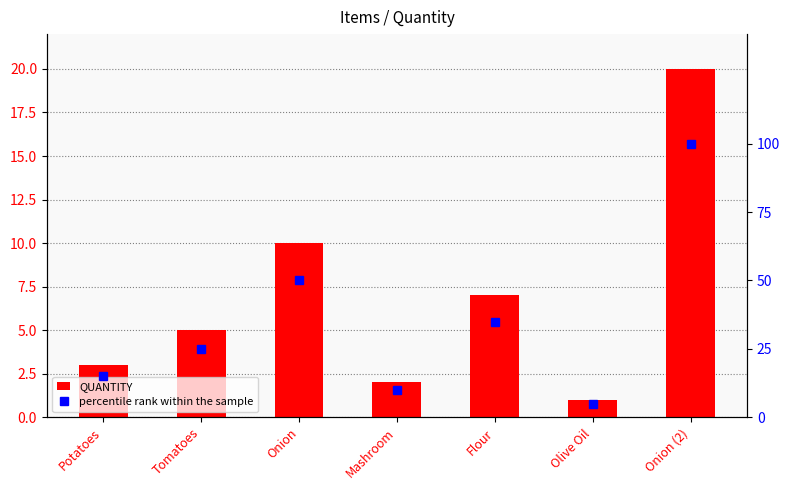

How many distinct data groups are displayed?

2